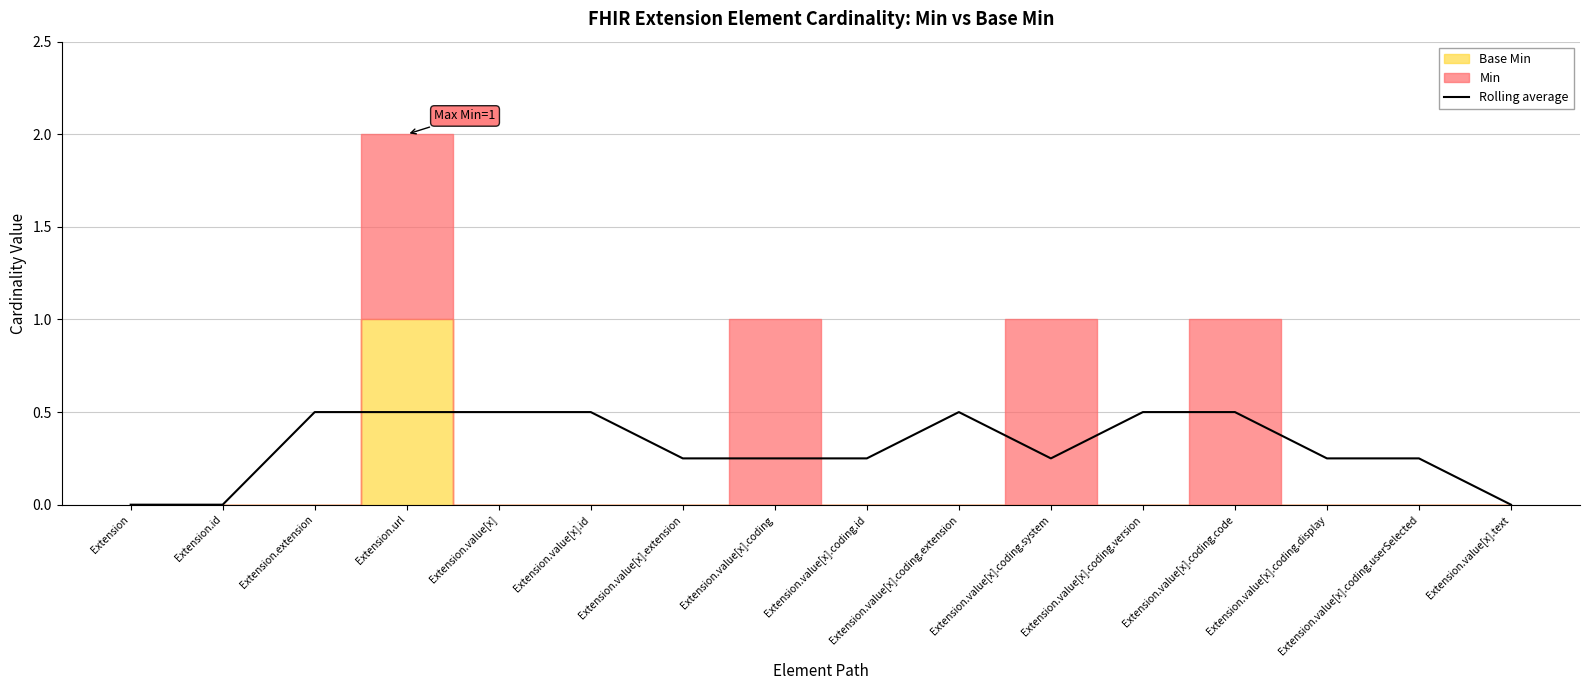

Is it true that the value at Extension.value[x].coding.system is 0.2?

True